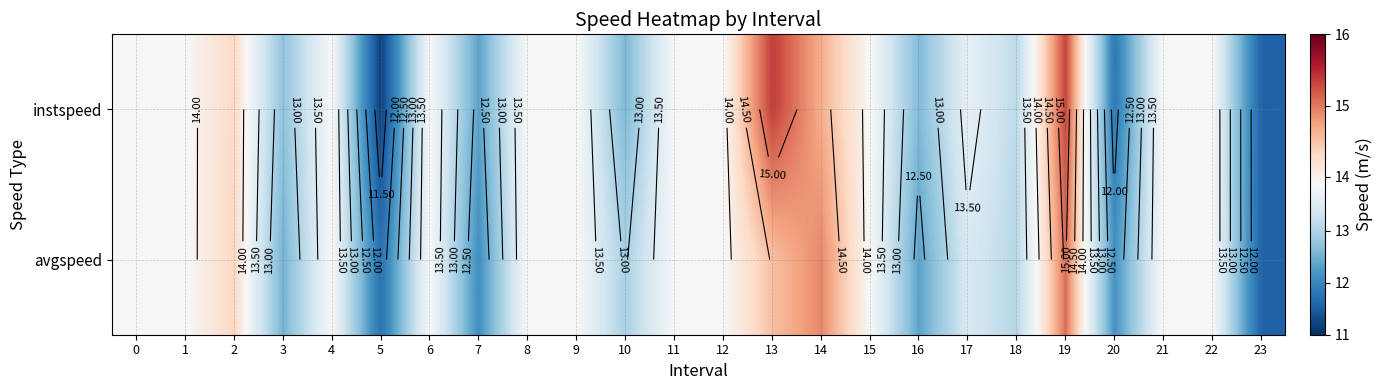

True or false: avgspeed has a value of 13.9 at 6.

True